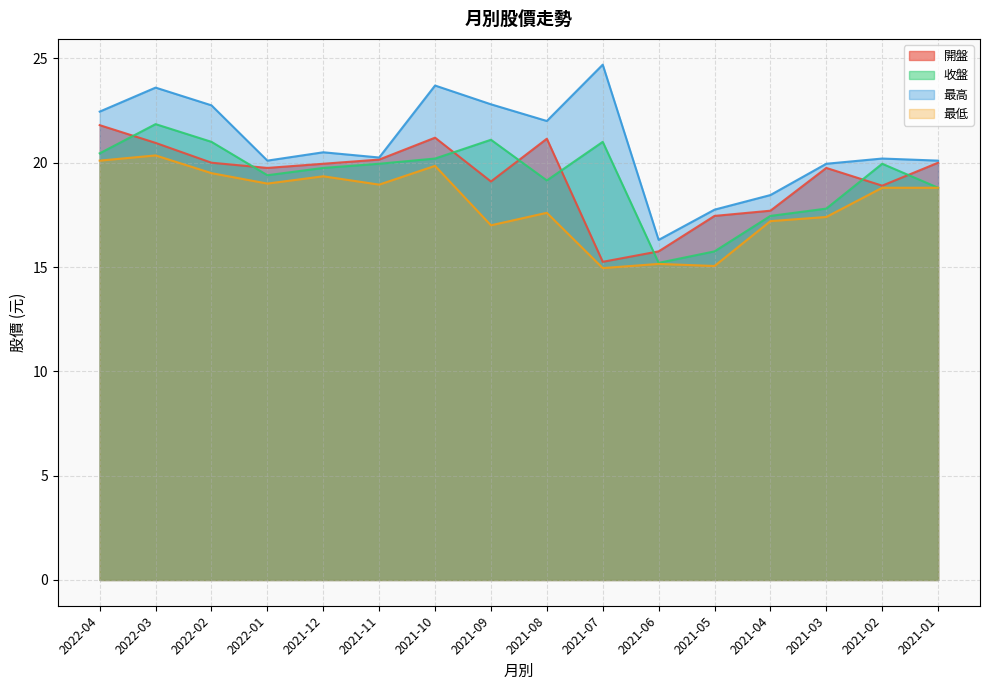

What is the lowest value of the 最高 series?

16.3